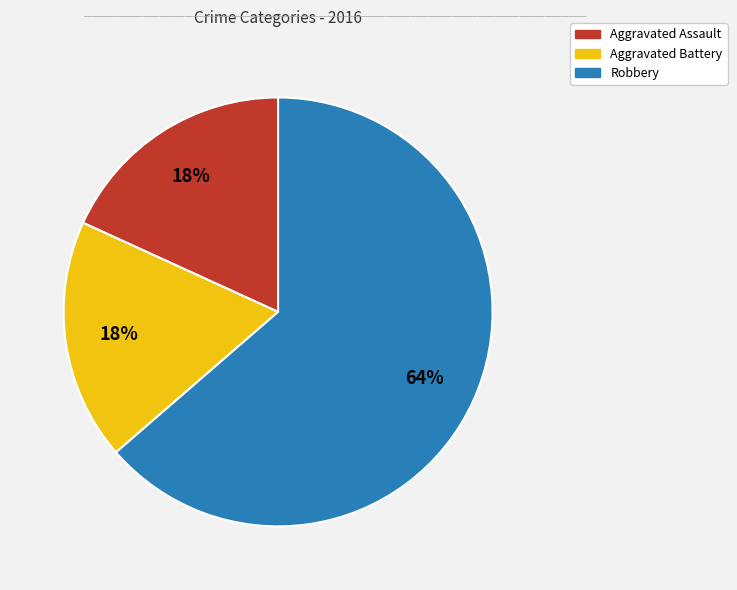

Which has a higher value, Aggravated Assault or Robbery?

Robbery